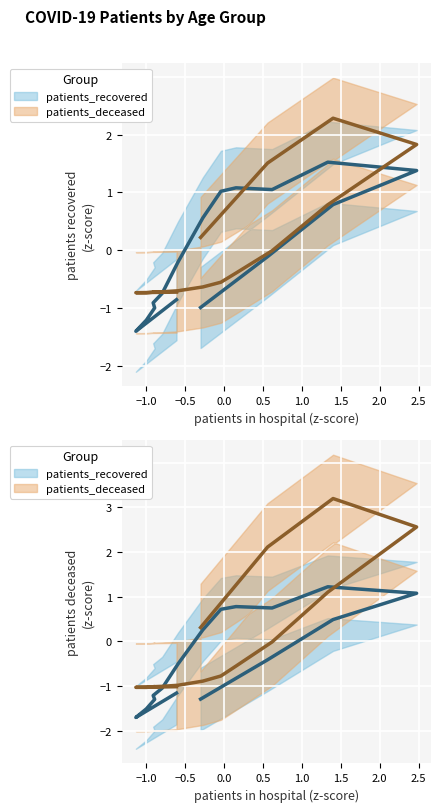

At how many categories does at least one series exceed 1?

7